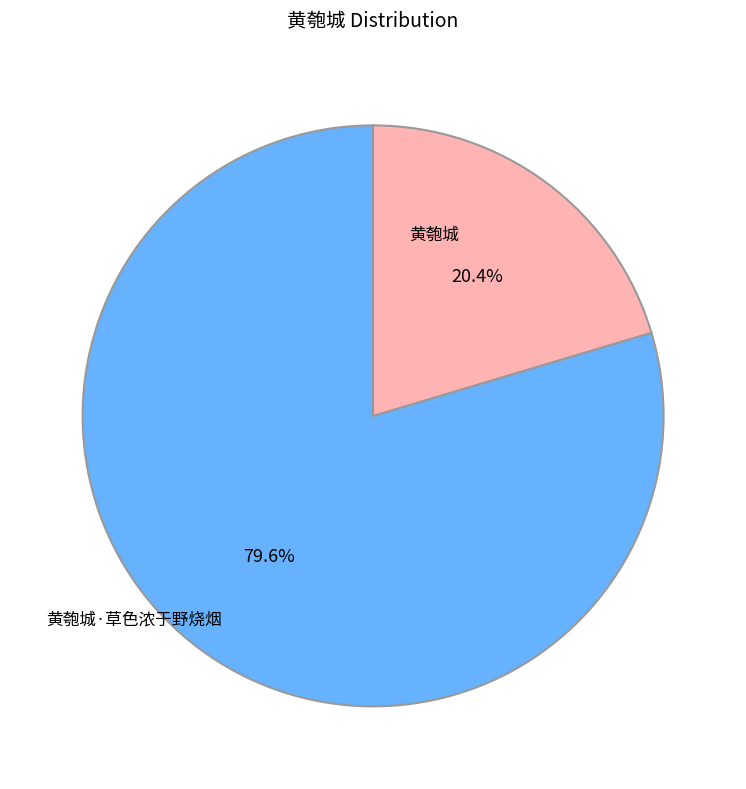

To the nearest percent, what is the difference between the largest and smallest slice percentages?

59%